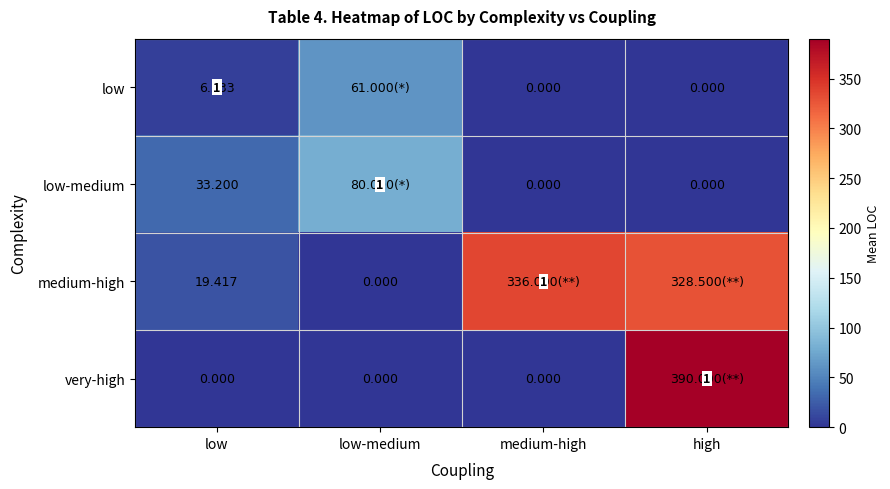

Which series has the largest total across all categories?

medium-high